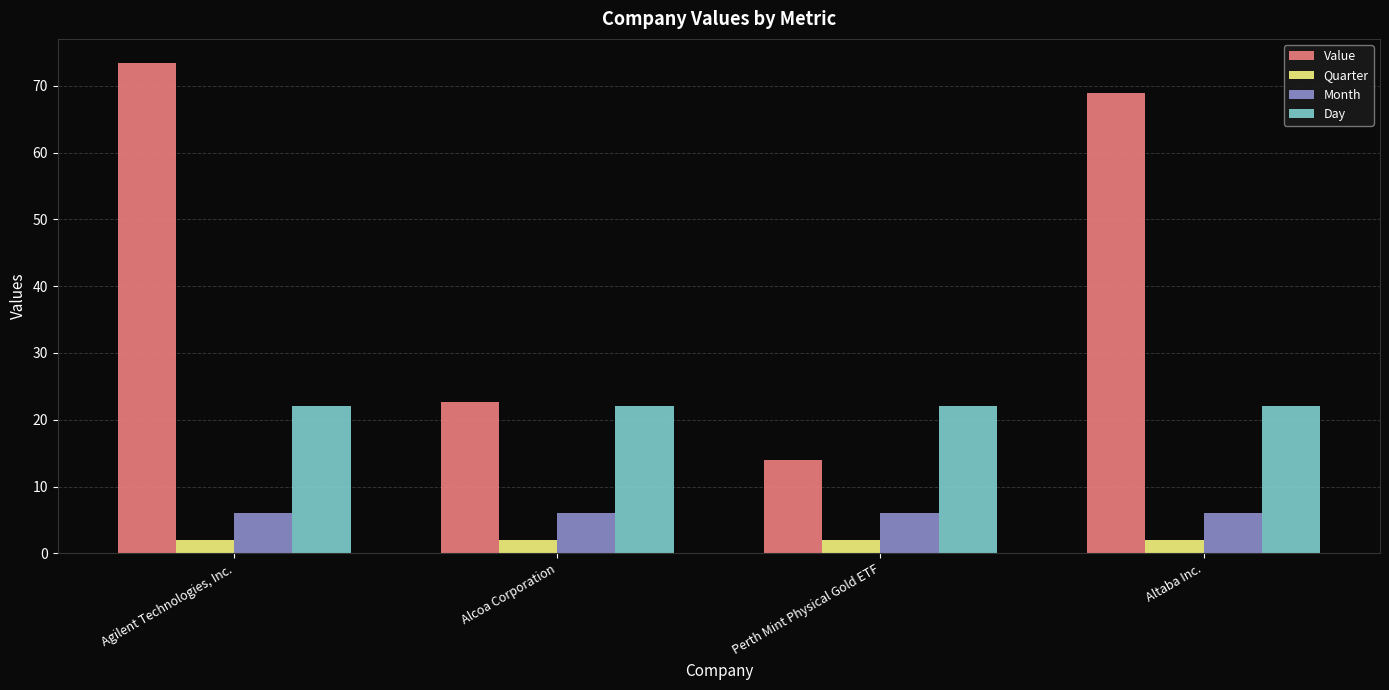

Which series has the largest range (max minus min)?

Value